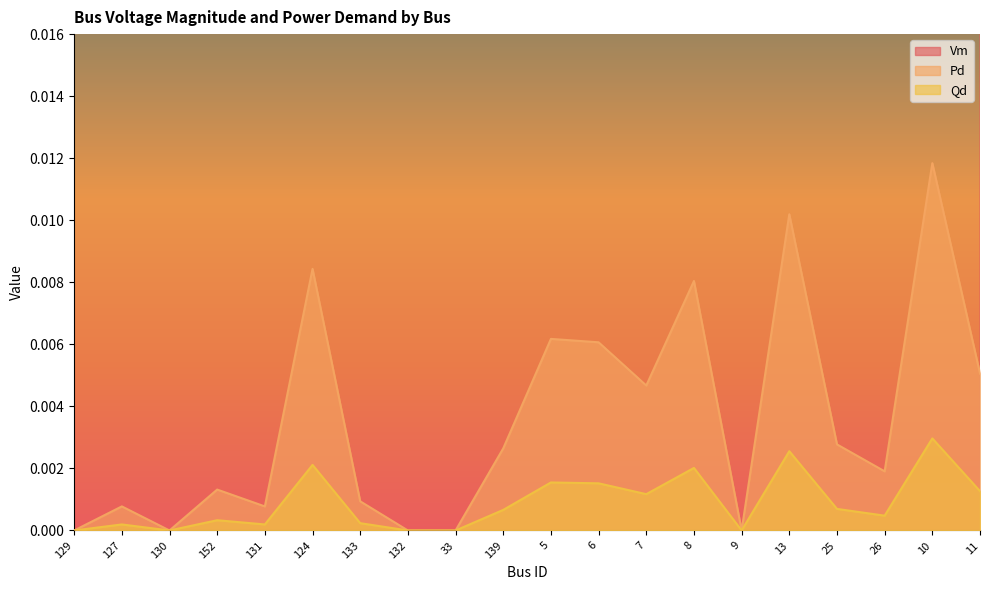

What is the maximum value shown in the chart?

1.0